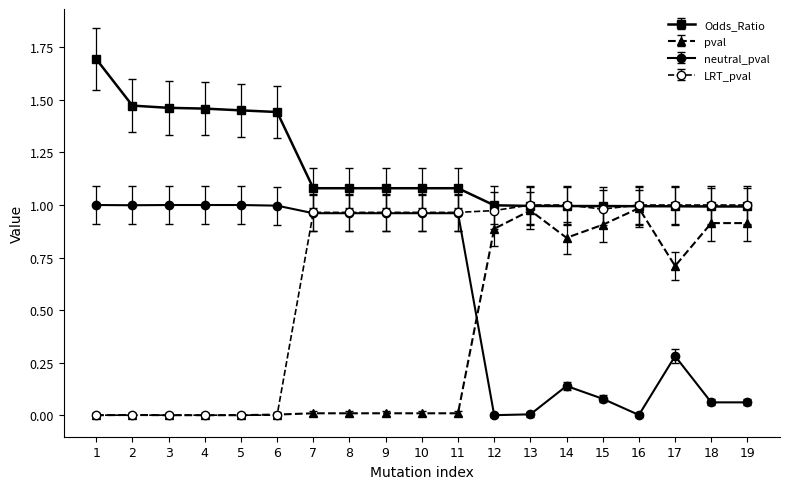

Which series has the largest total across all categories?

Odds_Ratio